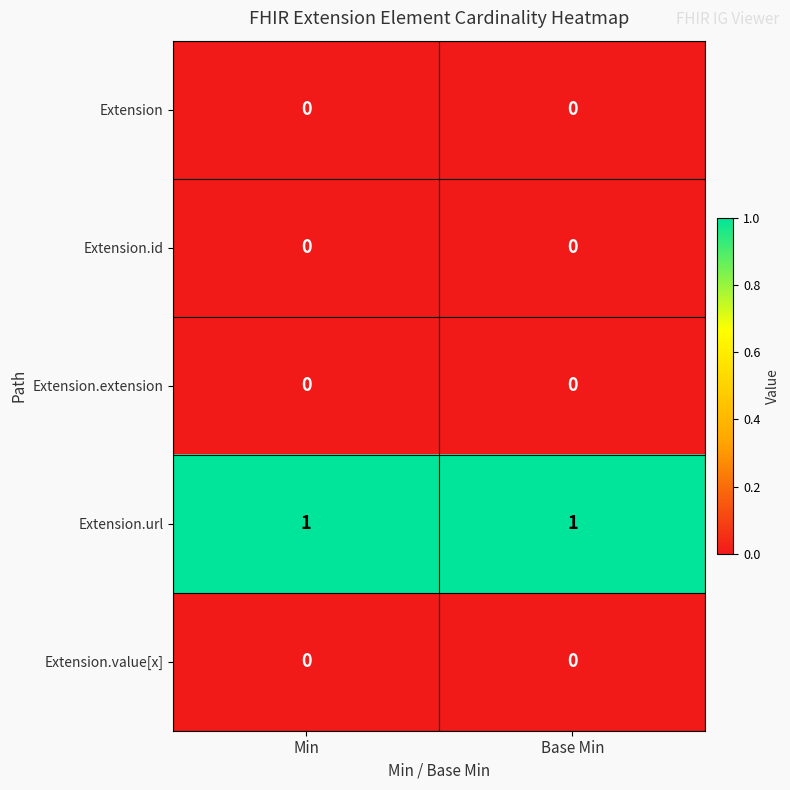

Which series has the largest total across all categories?

Extension.url